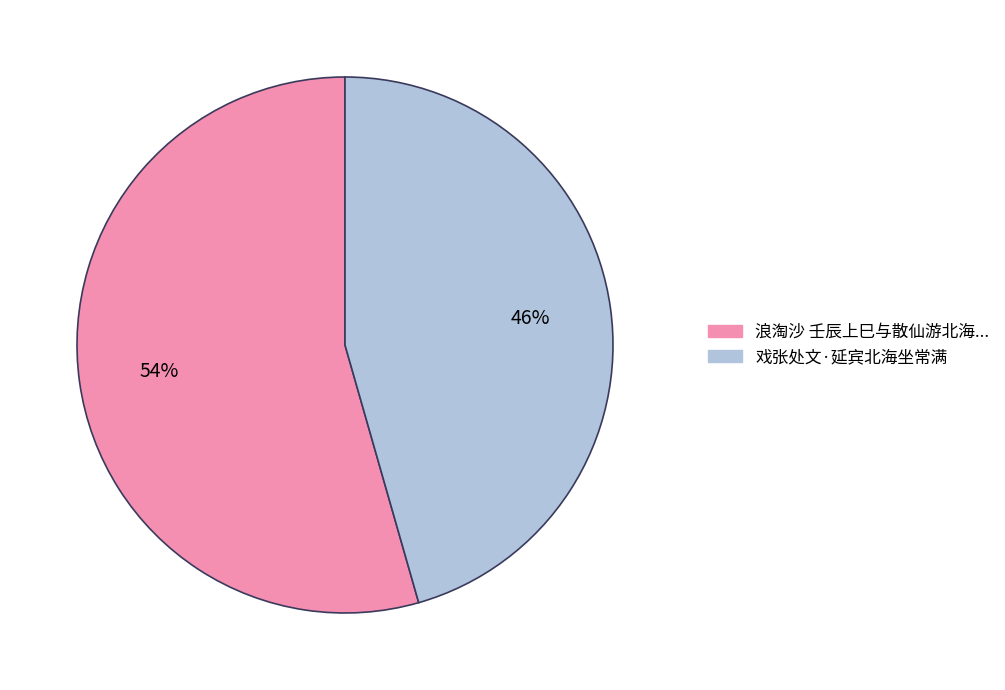

To the nearest percent, what is the average slice percentage?

50%